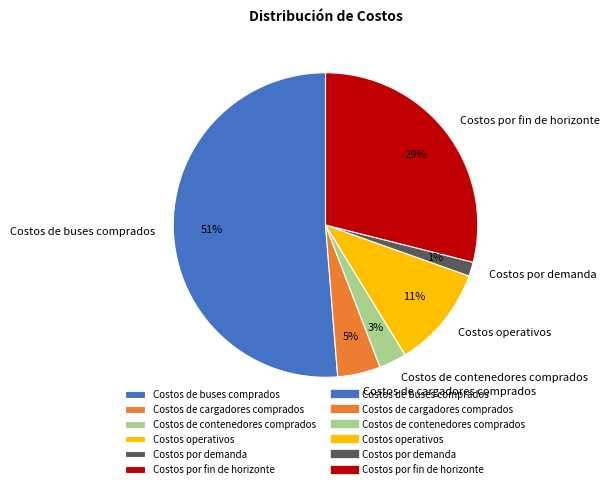

Does Costos de buses comprados account for over 50% of the chart?

Yes